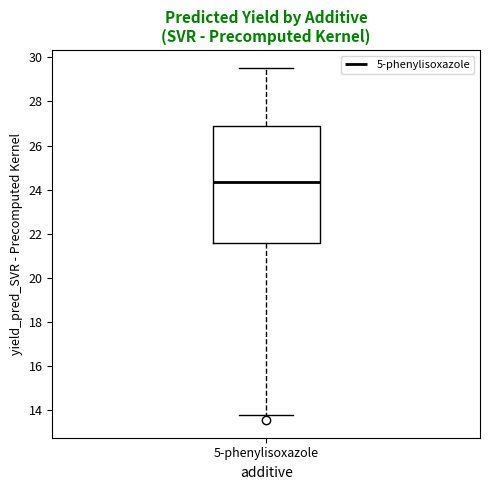

Transcribe this box plot: give where the median line is, the range the box spans, and where the two whiskers end, as read against the y-axis. The values are not printed on the chart, so give them approximately, as read against the axis.

median 24.4, box 21.6 to 26.8, whiskers 13.8 to 29.6